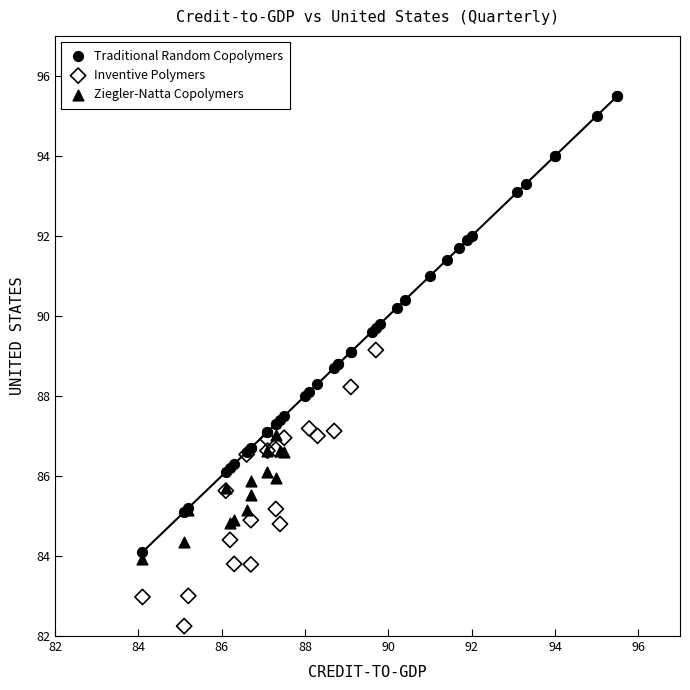

Which series reaches the minimum Y coordinate?

Inventive Polymers